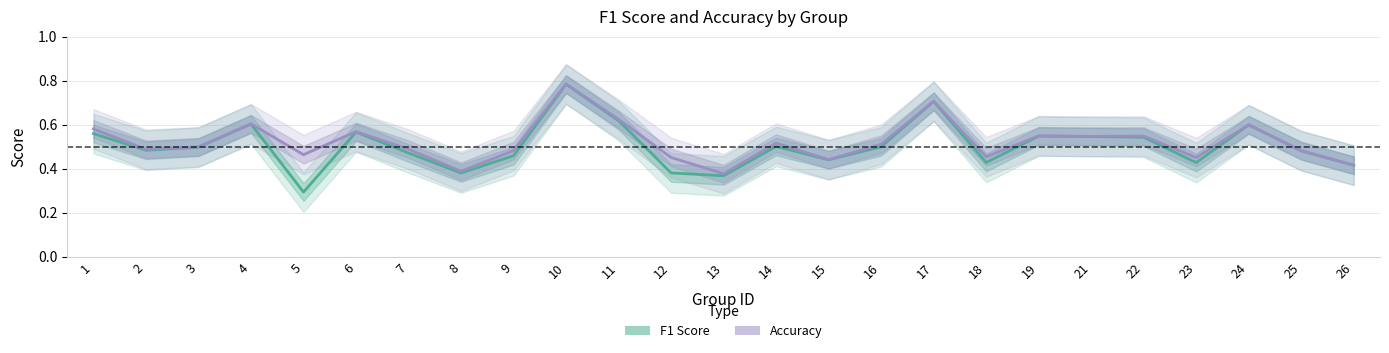

Does the chart display data point markers on the line(s)?

No